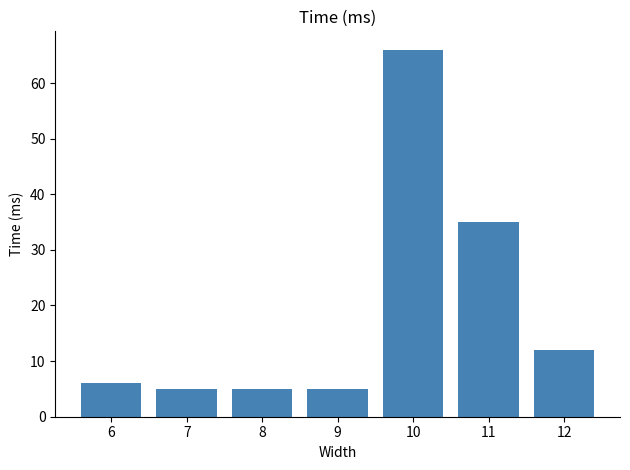

How many bars are there in total?

7